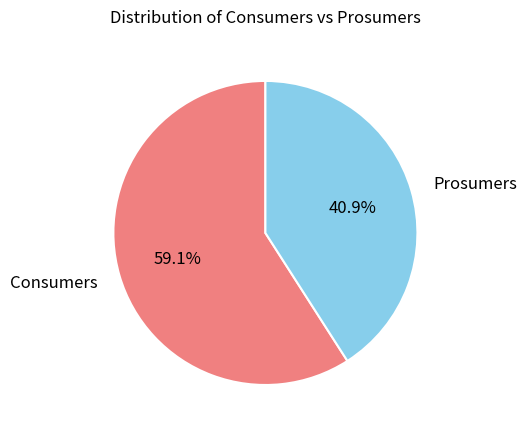

To the nearest percent, what percentage of the pie is Prosumers?

41%